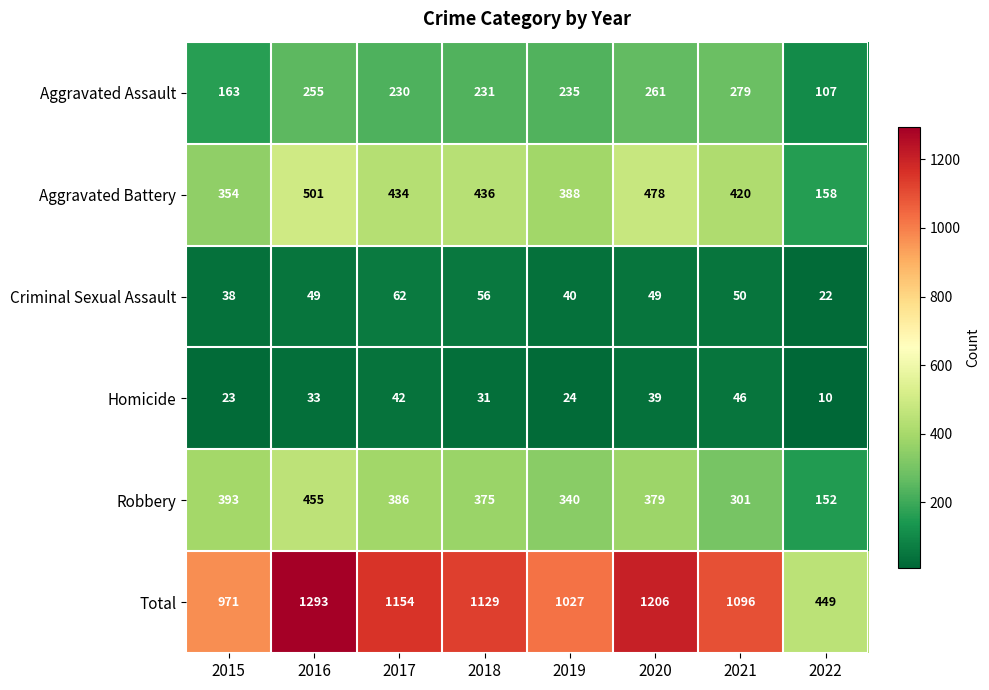

Which label corresponds to the largest value in the chart?

2016